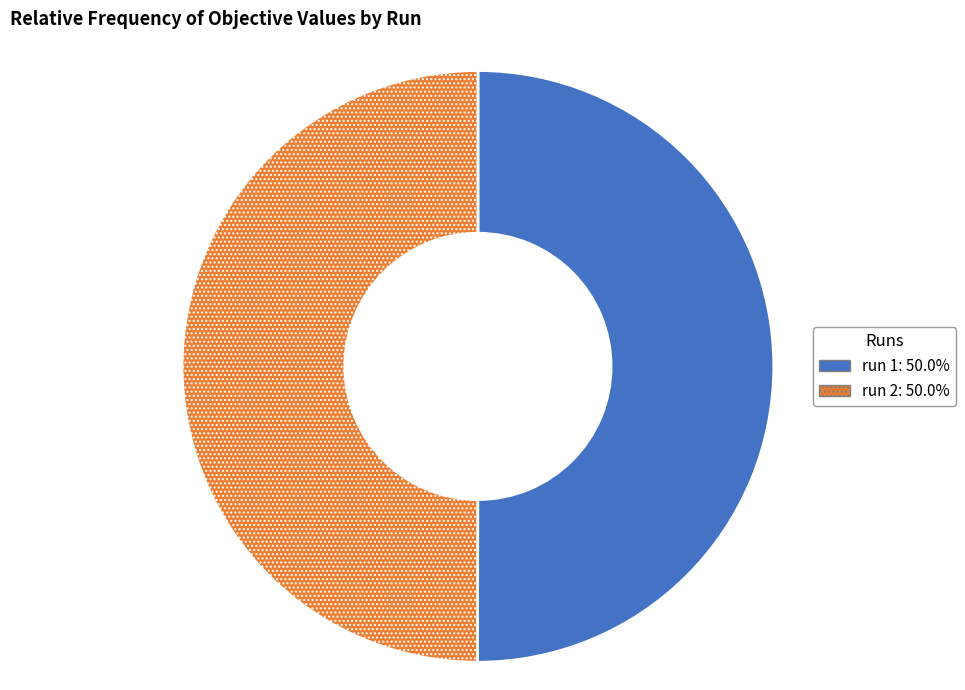

Do run 2: 50.0% and run 1: 50.0% together represent more than half of the pie?

Yes